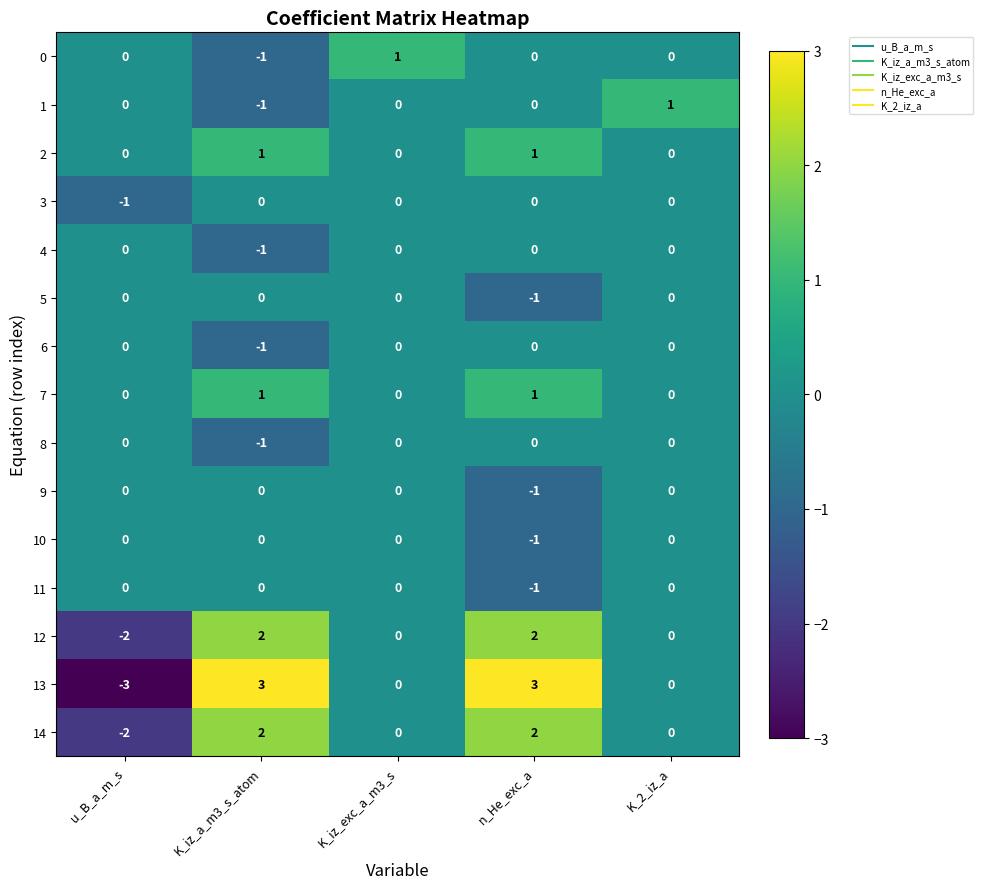

Is it true that 6 equals 0 at K_2_iz_a?

True